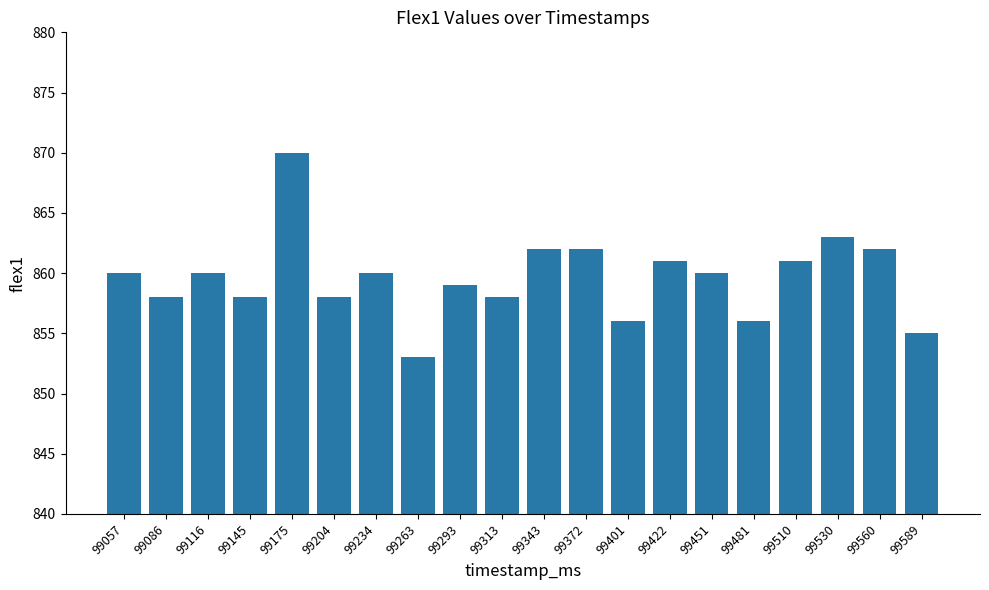

Approximately how many times larger is the value at 99057 compared to 99422?

1.0